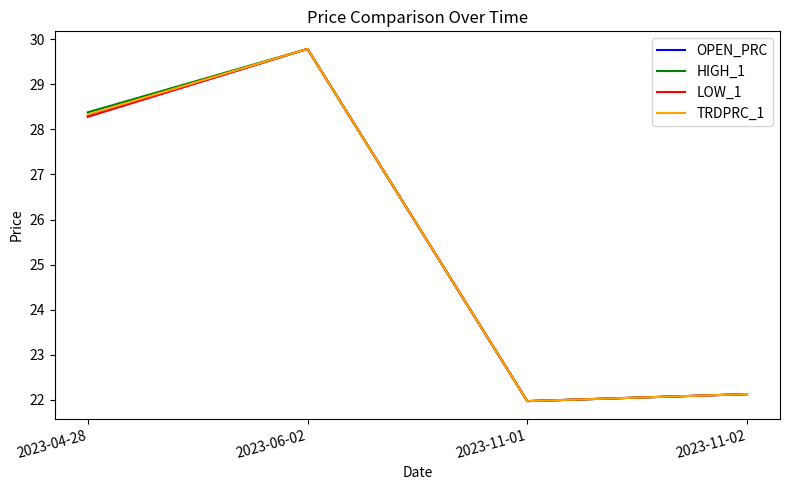

Reading right to left, what are all the values shown in this chart?

OPEN_PRC: 2023-11-02=22.1	2023-11-01=22.0	2023-06-02=29.8	2023-04-28=28.3
HIGH_1: 2023-11-02=22.1	2023-11-01=22.0	2023-06-02=29.8	2023-04-28=28.4
LOW_1: 2023-11-02=22.1	2023-11-01=22.0	2023-06-02=29.8	2023-04-28=28.3
TRDPRC_1: 2023-11-02=22.1	2023-11-01=22.0	2023-06-02=29.8	2023-04-28=28.3